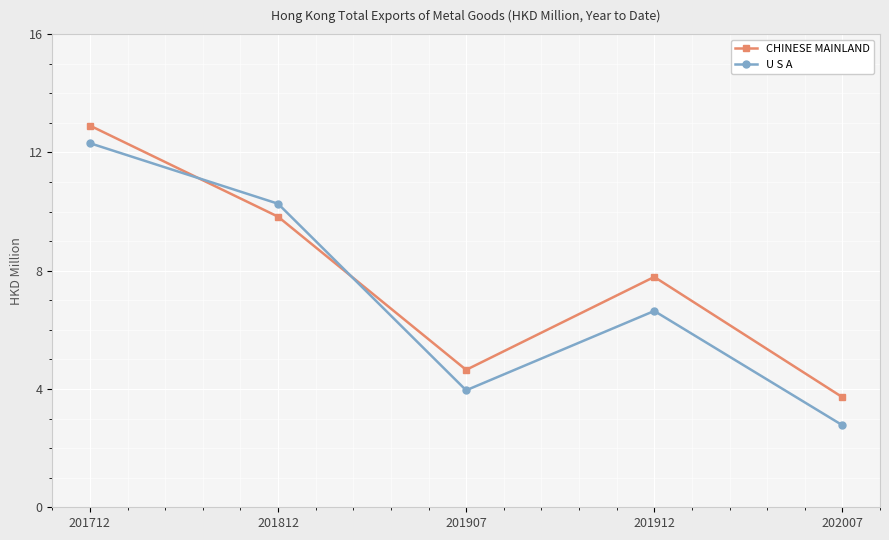

What is the lowest value of the CHINESE MAINLAND series?

3.7